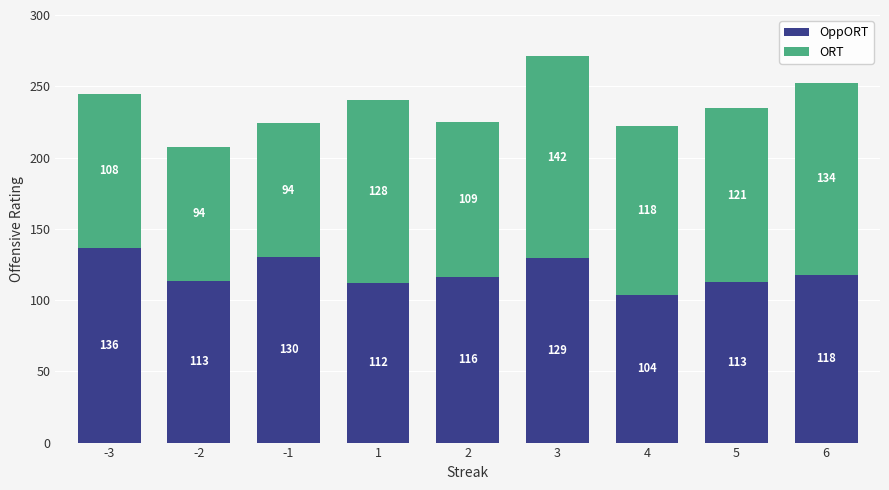

At which category is the sum across all series the highest?

3